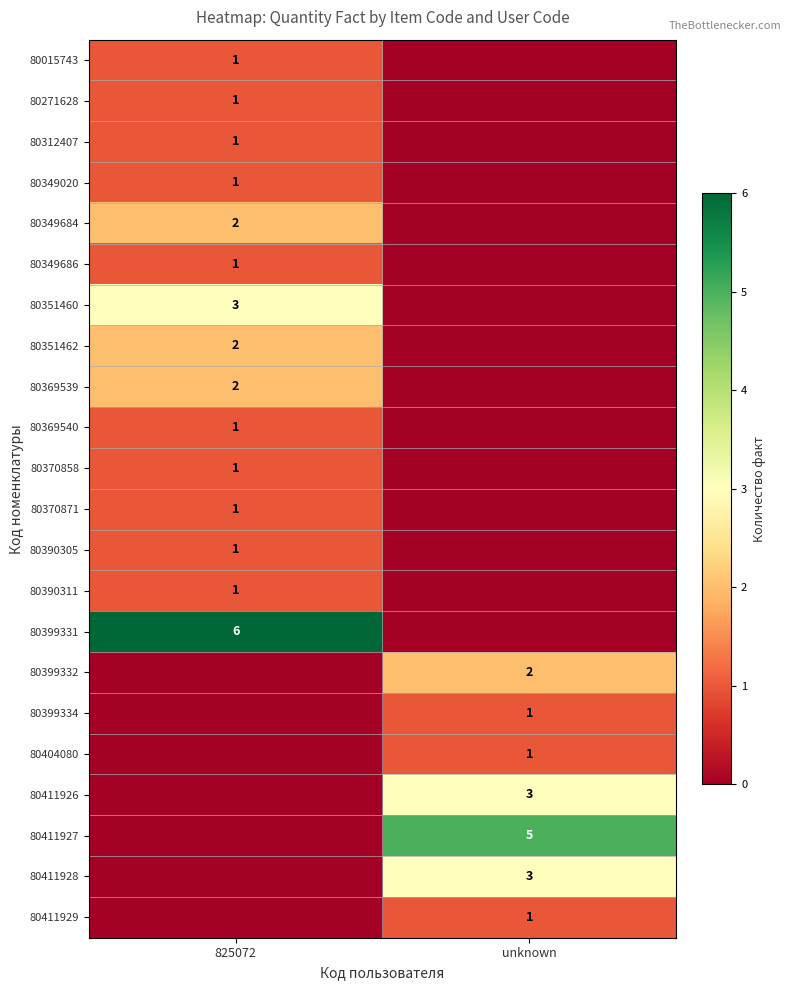

Is the value of 80399334 at unknown greater than the value of 80369539 at 825072?

No